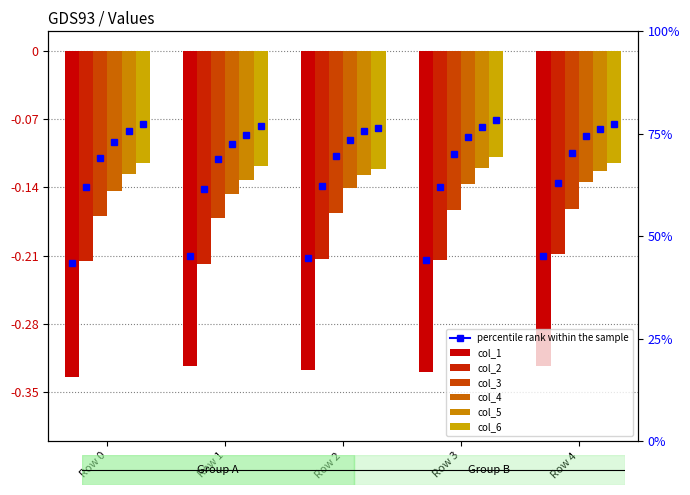

Reading left to right, extract all data points from this chart.

col_1: Row 0=-0.3	Row 1=-0.3	Row 2=-0.3	Row 3=-0.3	Row 4=-0.3
col_2: Row 0=-0.2	Row 1=-0.2	Row 2=-0.2	Row 3=-0.2	Row 4=-0.2
col_3: Row 0=-0.2	Row 1=-0.2	Row 2=-0.2	Row 3=-0.2	Row 4=-0.2
col_4: Row 0=-0.1	Row 1=-0.1	Row 2=-0.1	Row 3=-0.1	Row 4=-0.1
col_5: Row 0=-0.1	Row 1=-0.1	Row 2=-0.1	Row 3=-0.1	Row 4=-0.1
col_6: Row 0=-0.1	Row 1=-0.1	Row 2=-0.1	Row 3=-0.1	Row 4=-0.1